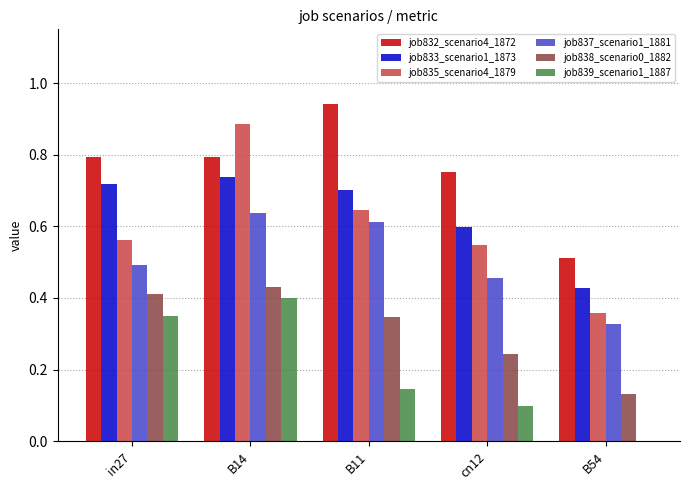

At which label does job839_scenario1_1887 reach its peak?

B14